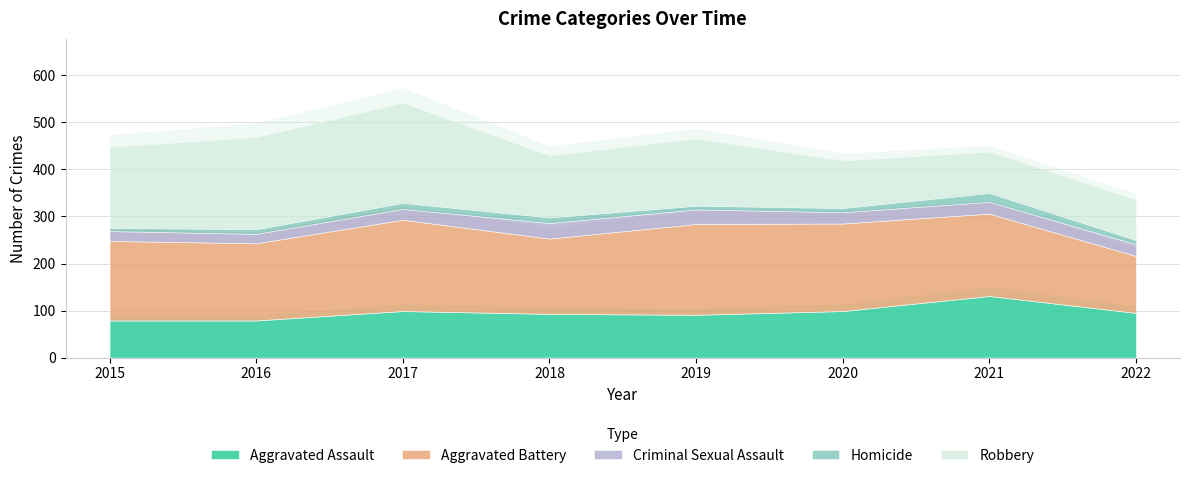

At which label is Homicide closest to 13?

2017